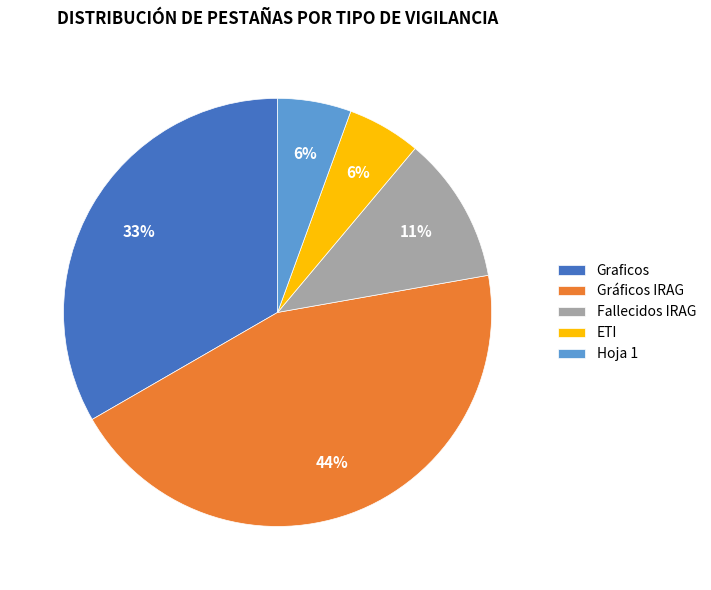

How many slices are in this pie chart?

5